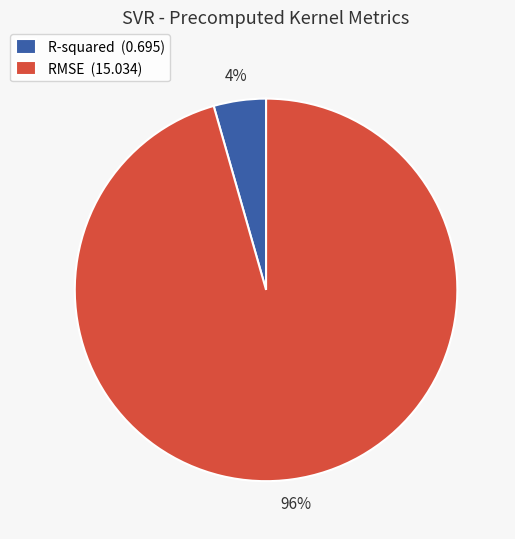

To the nearest percent, what portion does RMSE represent?

96%